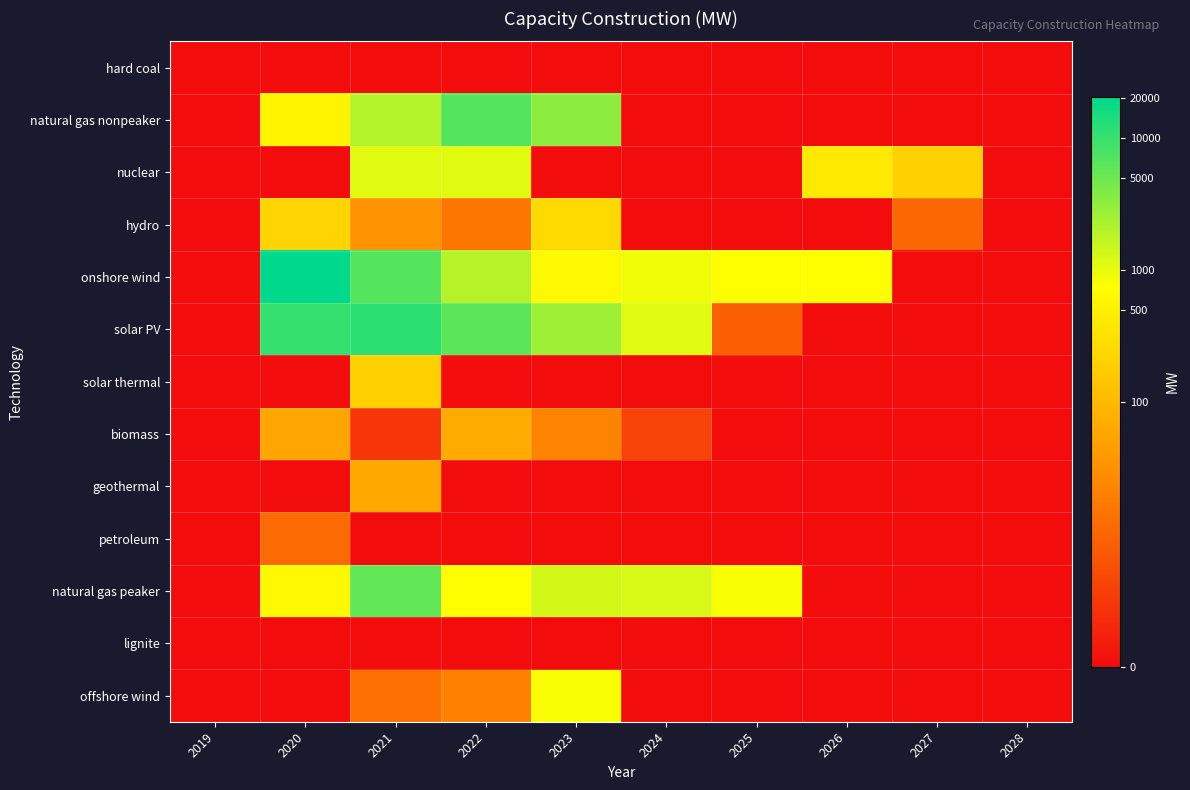

Which has a higher value, 2023 or 2026?

2023